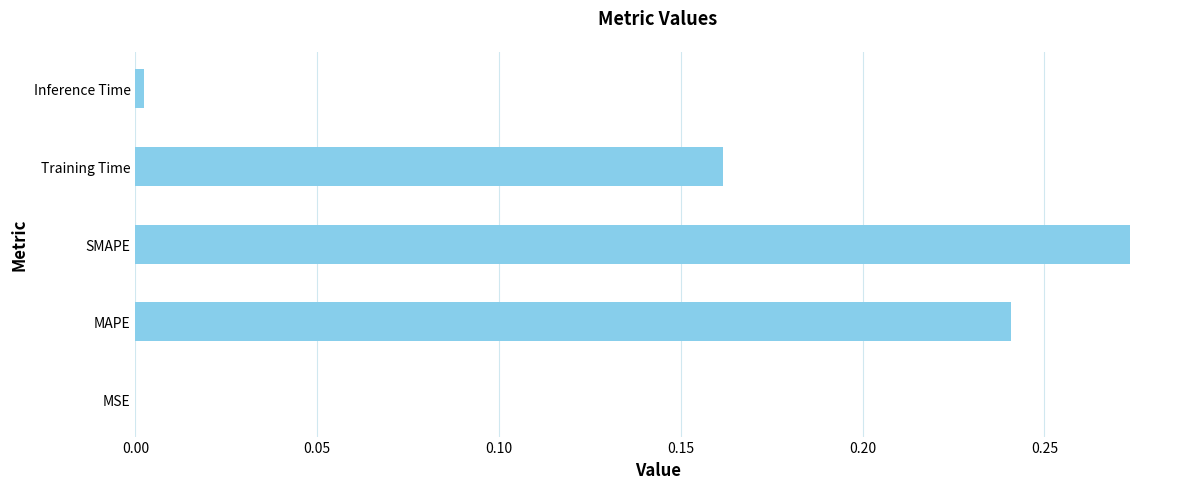

Is it true that the value at MAPE is 0.1?

False